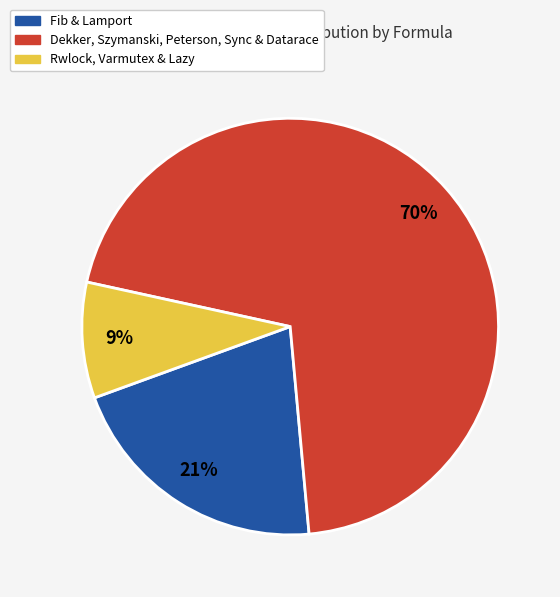

To the nearest percent, what is the difference between the largest and smallest slice percentages?

61%